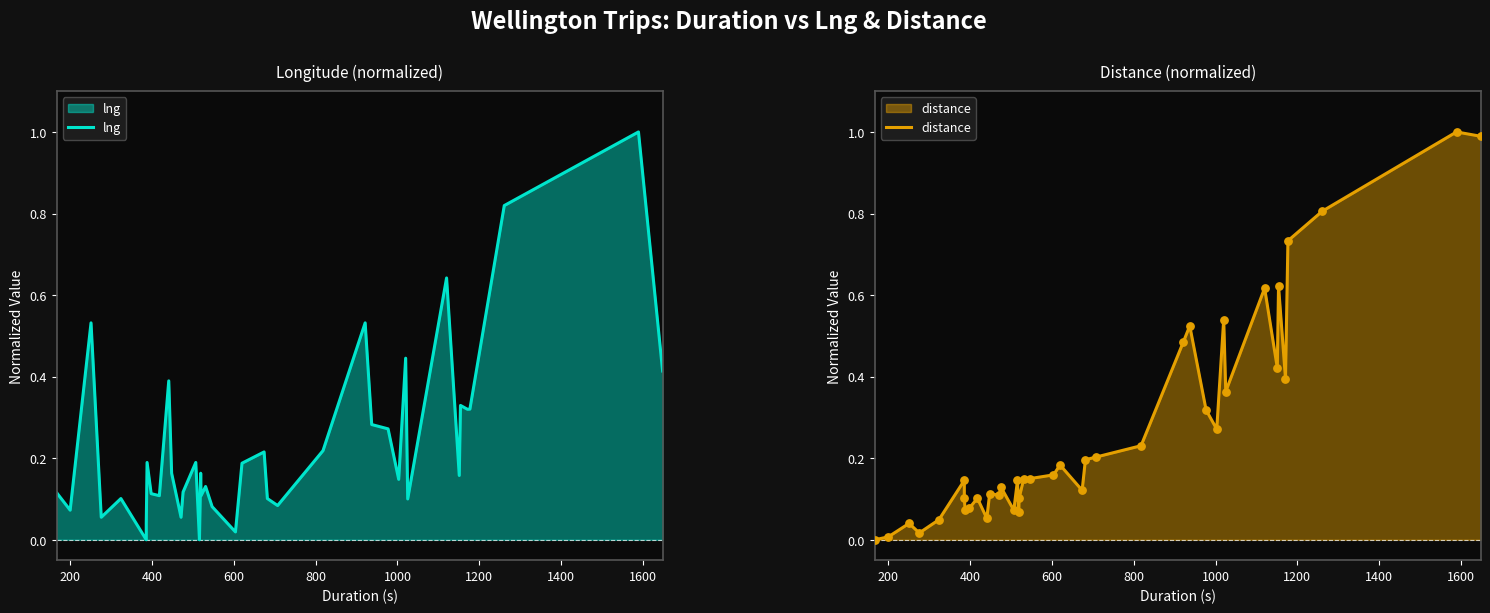

Which series has the widest spread of Y values?

lng